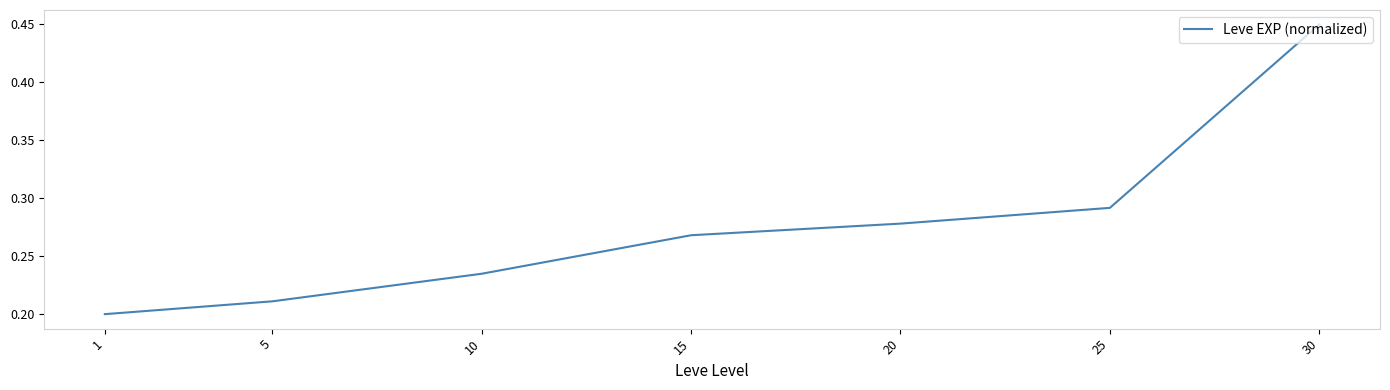

At which label is the value closest to 0?

1